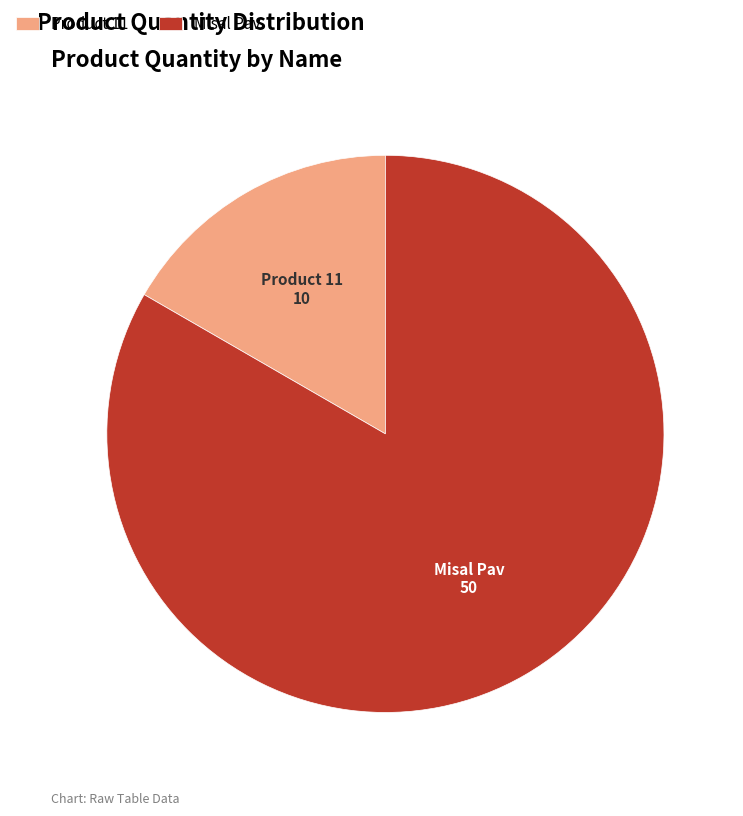

Is Misal Pav the majority of the pie?

Yes